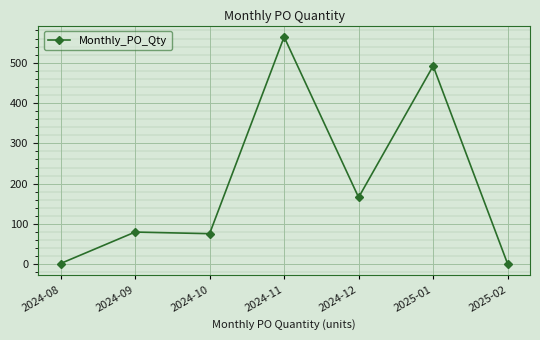

The value at 2025-01 is 492. True or false?

True